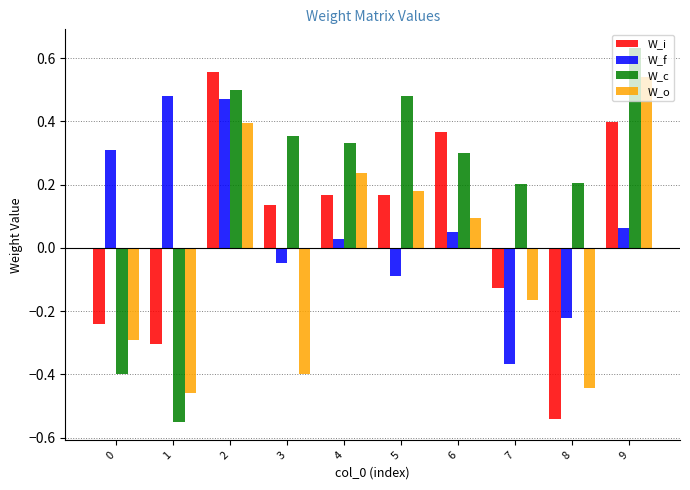

What is the difference between the highest and lowest values at 8?

0.7